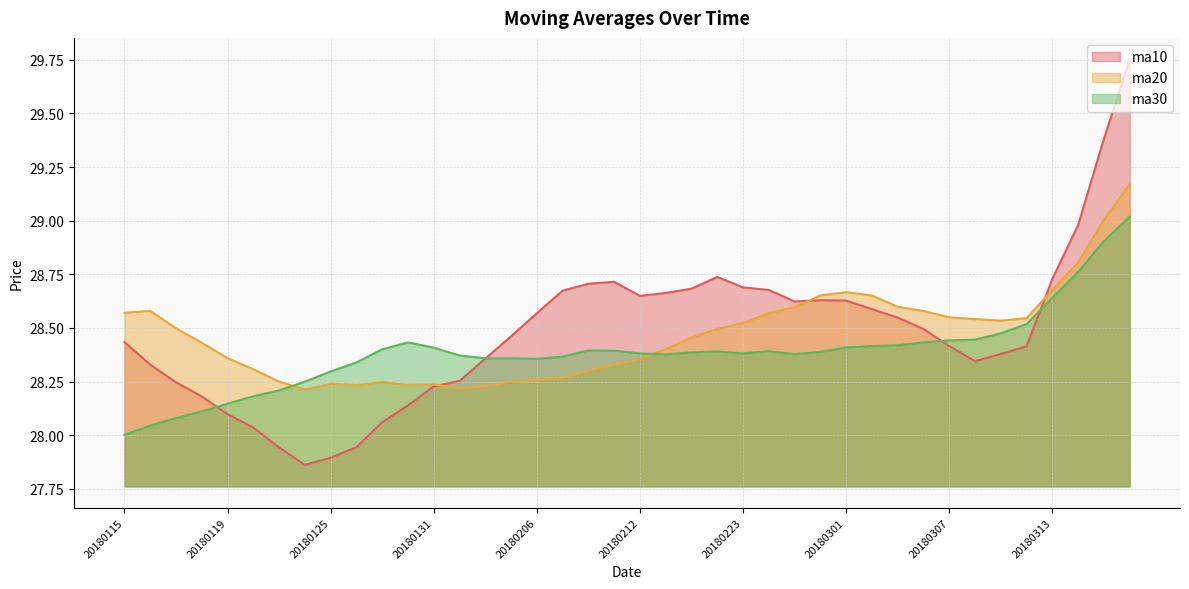

How many times do ma20 and ma30 cross each other?

2